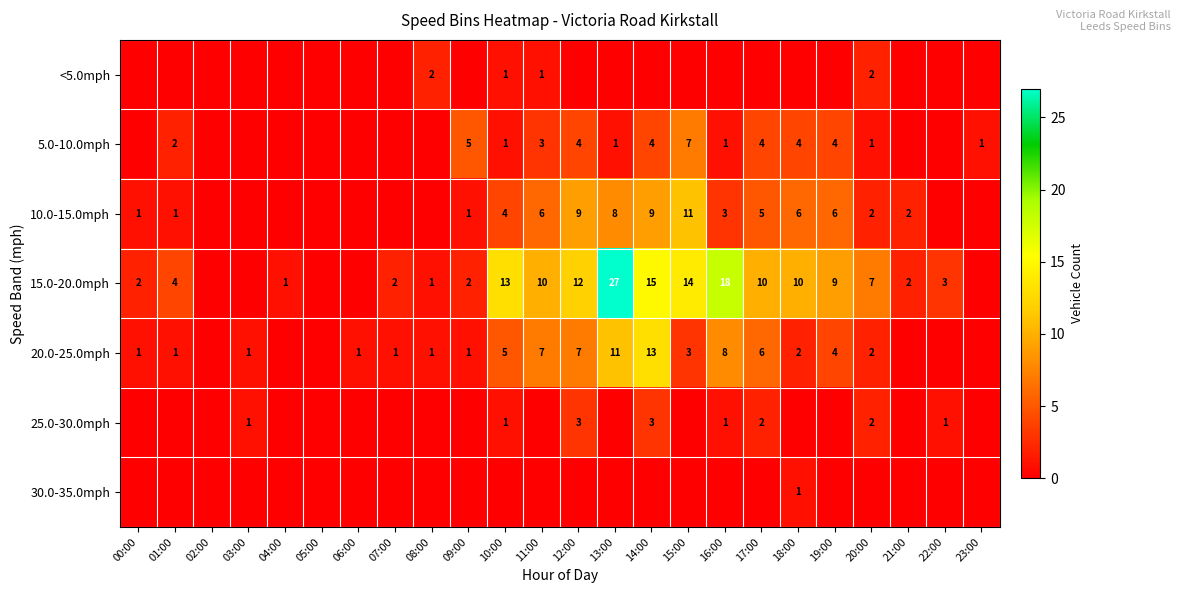

True or false: 20.0-25.0mph has a value of 1 at 00:00.

True